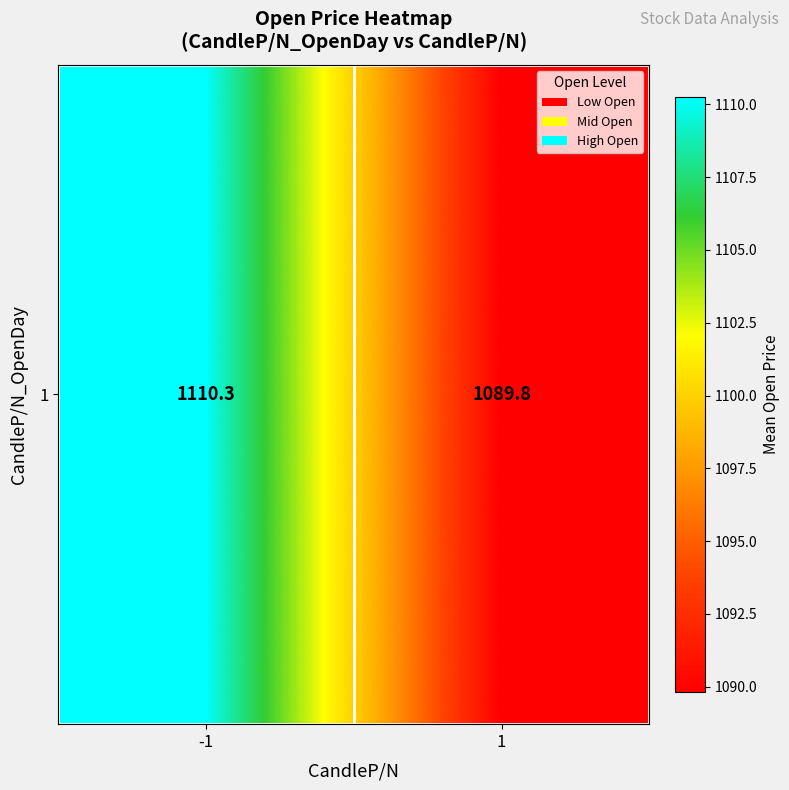

How many values are below 1110?

1